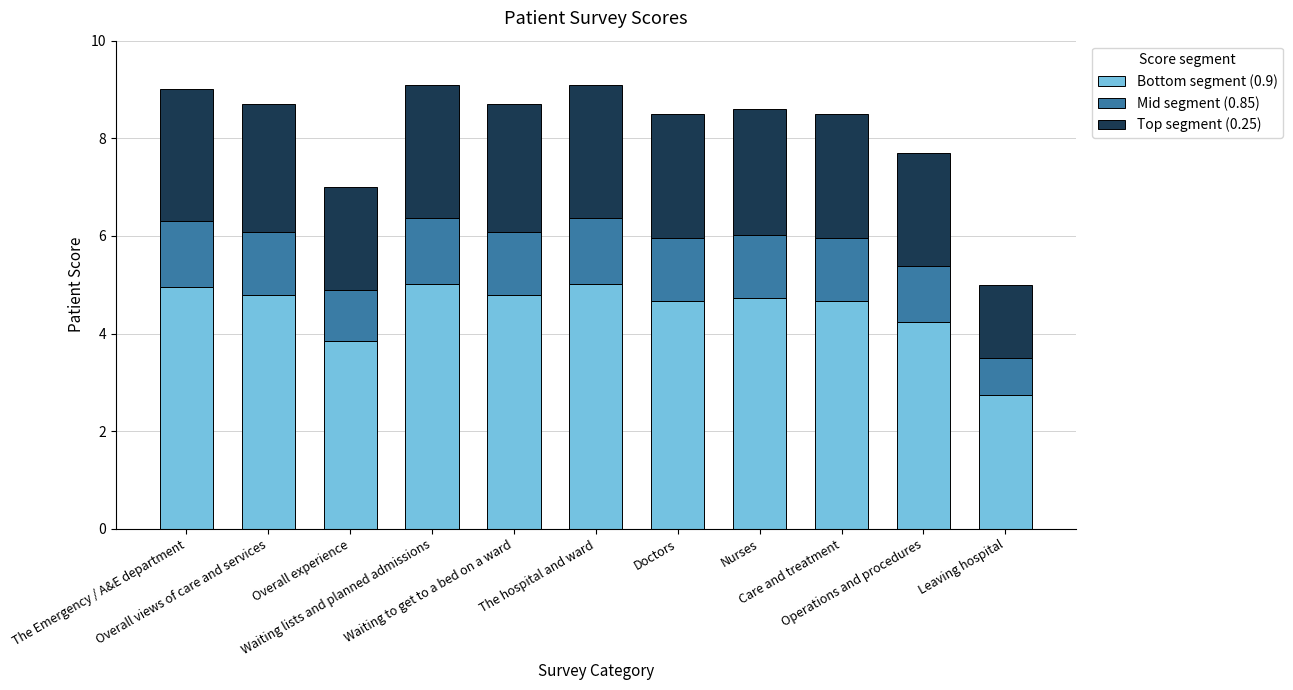

What is the lowest value of the Bottom segment (0.9) series?

2.8